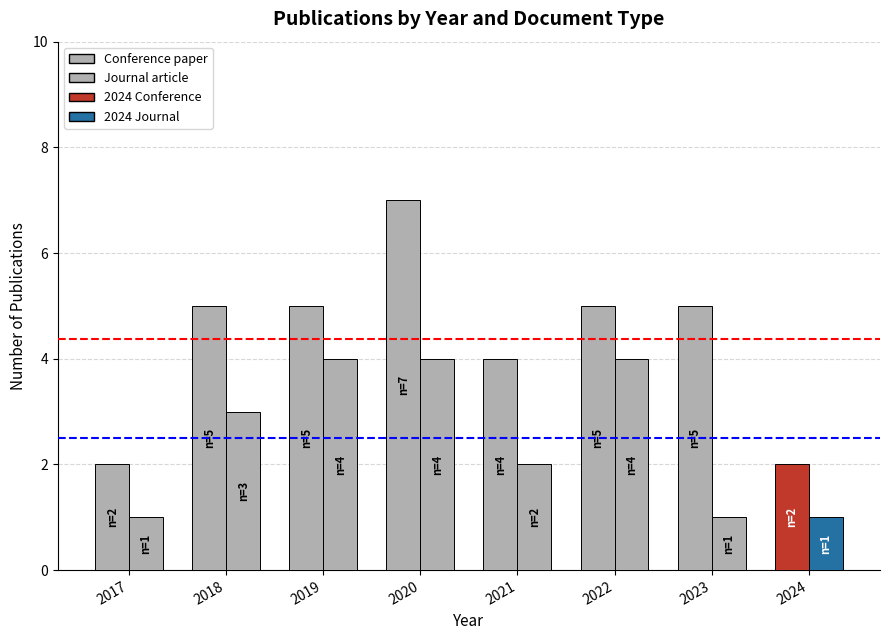

How many values in the Journal article series are below 3?

4